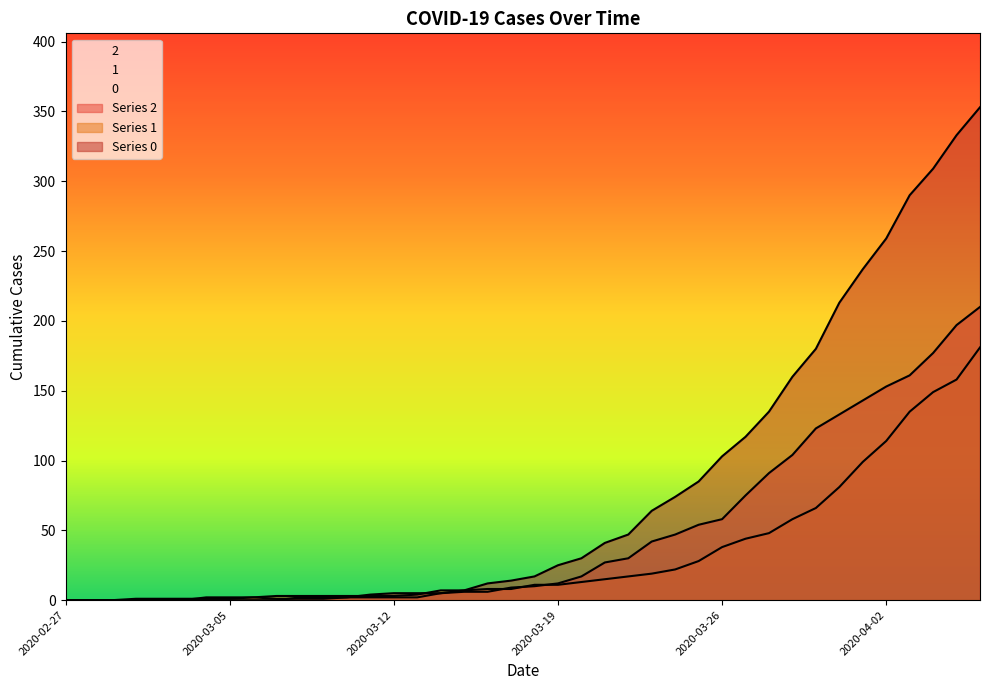

Reading left to right, what are all the values shown in this chart?

2: 0	0	0	1	1	1	1	1	2	1	1	1	2	2	2	2	5	6	6	9	10	12	17	27	30	42	47	54	58	75	91	104	123	133	143	153	161	177	197	210
1: 0	0	0	0	0	0	2	2	2	3	3	3	3	3	3	4	7	7	8	8	11	11	13	15	17	19	22	28	38	44	48	58	66	81	99	114	135	149	158	181
0: 0	0	0	0	0	0	0	0	0	0	2	2	2	4	5	5	5	7	12	14	17	25	30	41	47	64	74	85	103	117	135	160	180	213	237	259	290	309	333	353